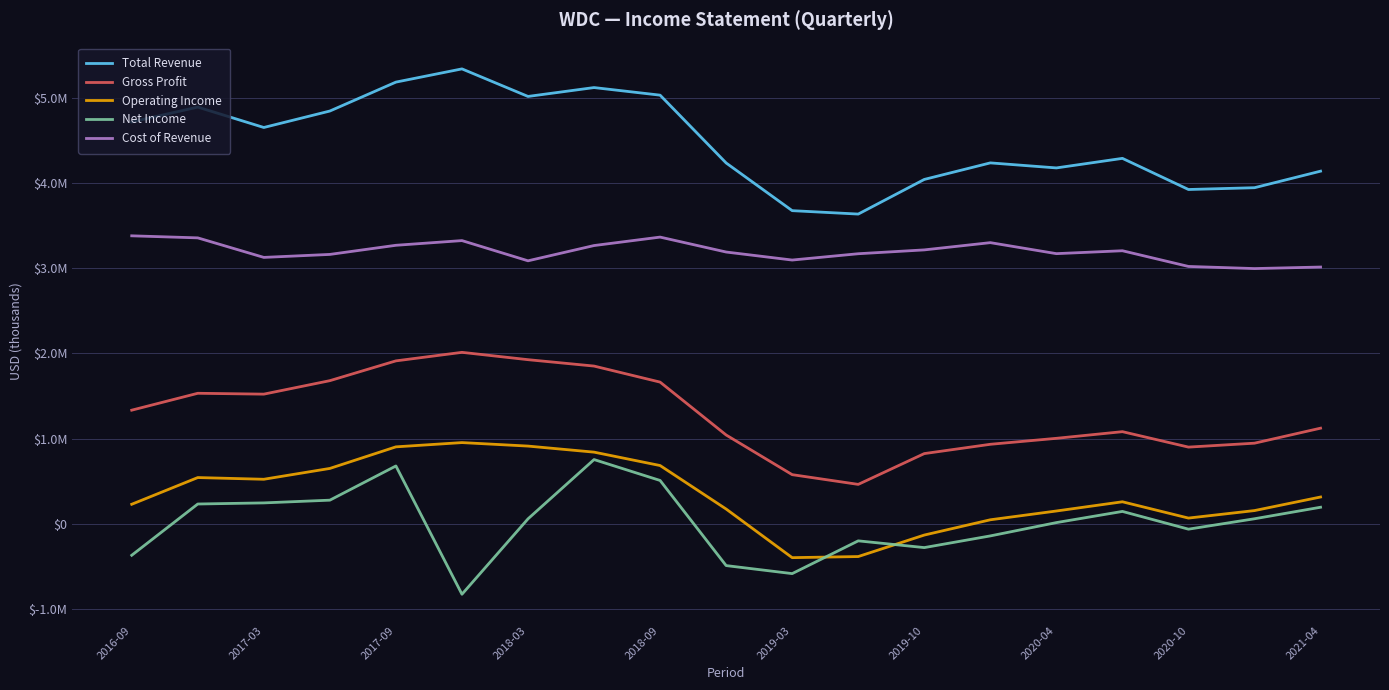

What is the lowest value of the Operating Income series?

-394000